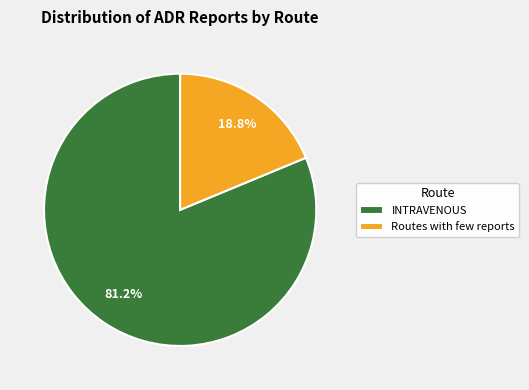

Count the number of slices in the pie.

2